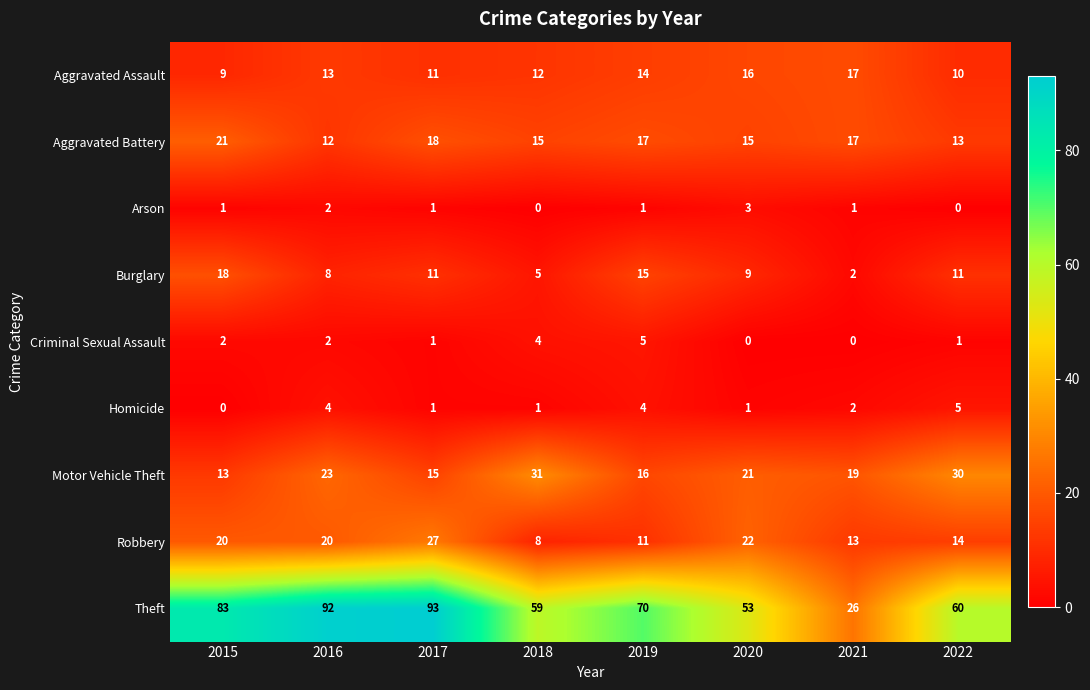

How many values in the Aggravated Battery series are below 17?

4